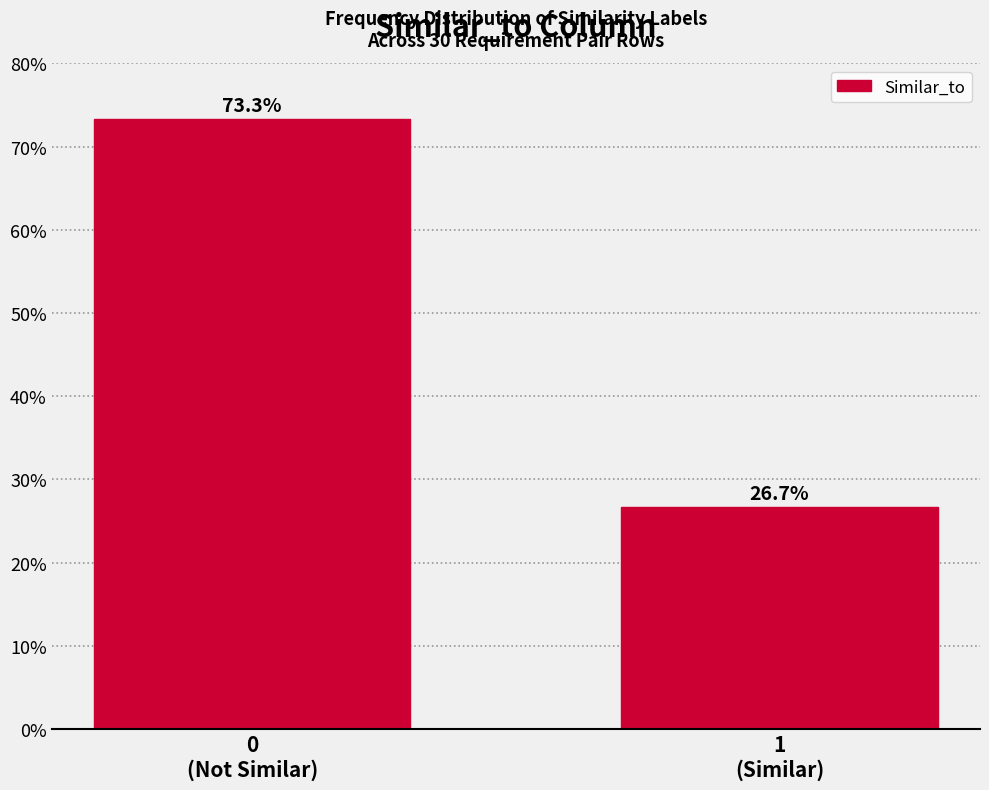

Reading left to right, list all the values displayed in this chart.

73.3	26.7